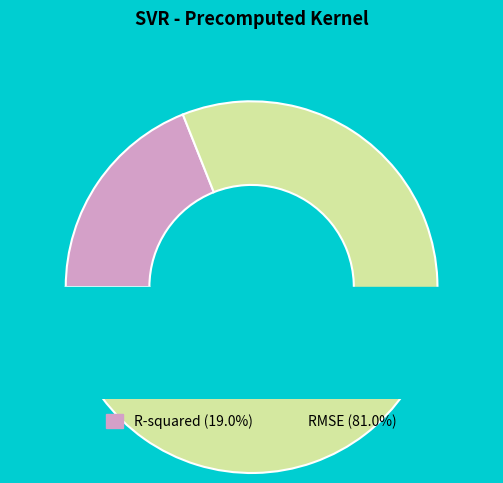

Is RMSE the majority of the pie?

Yes